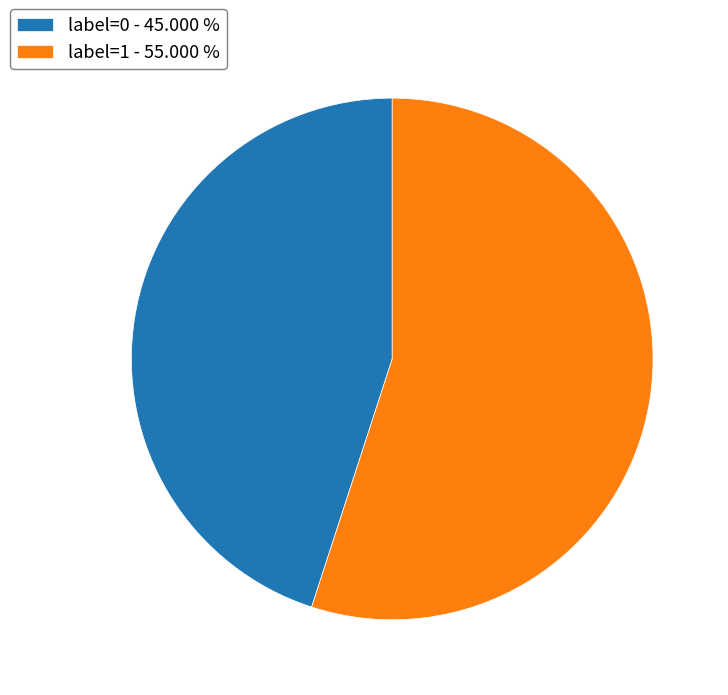

Between label=0 and label=1, which is larger?

label=1